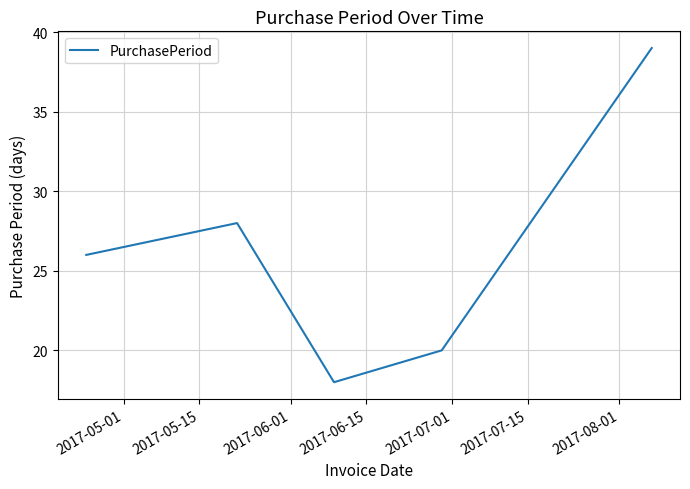

What is the minimum value shown in the chart?

18